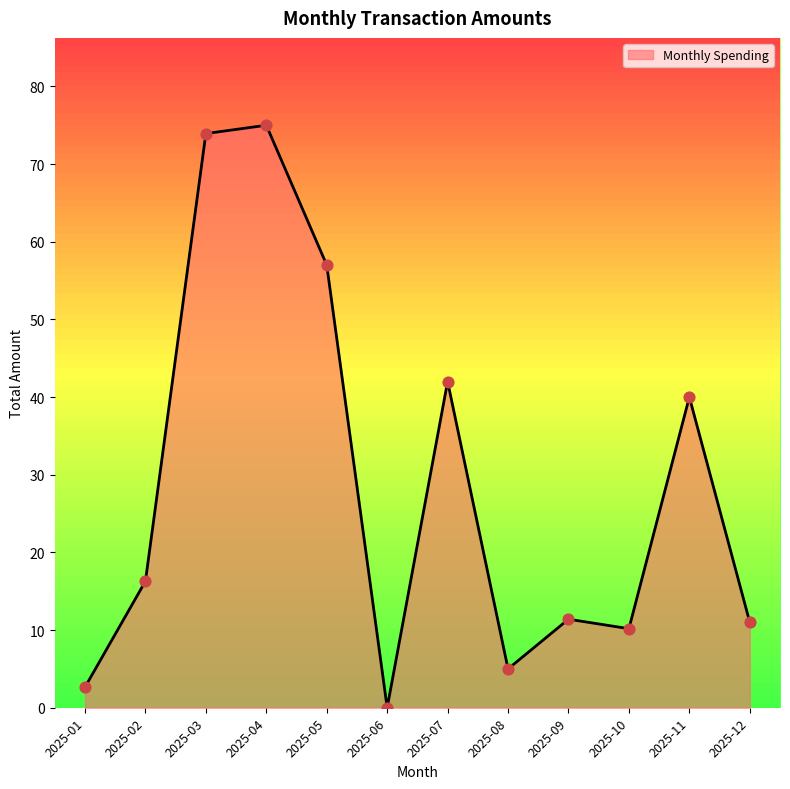

What is the change in value from 2025-02 to 2025-05?

+40.7